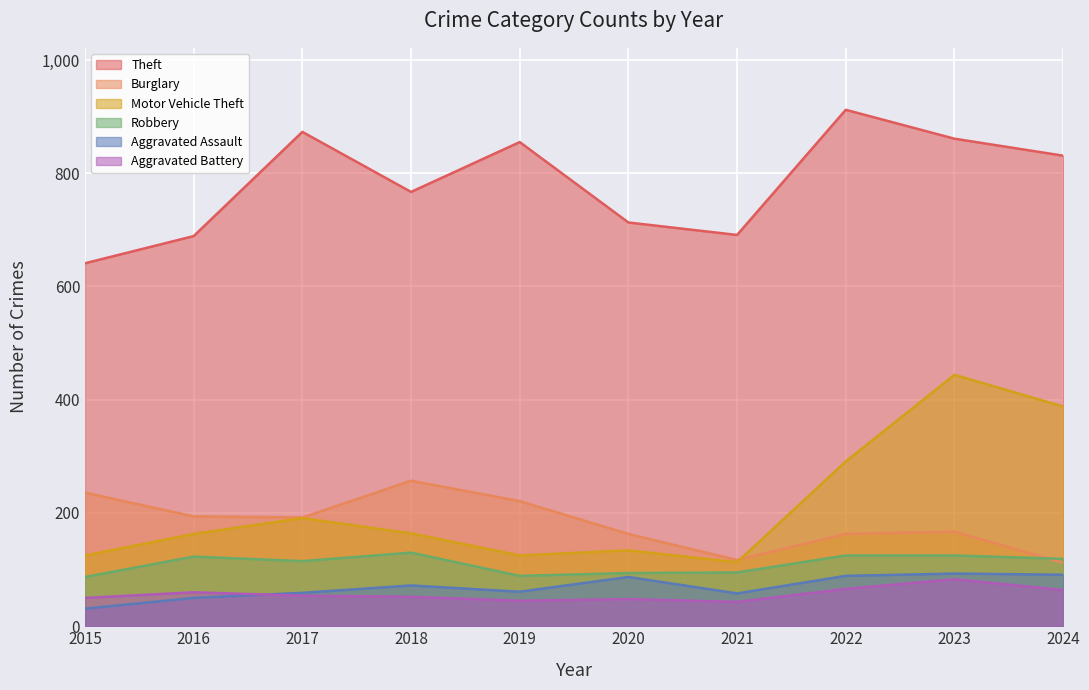

Rank the series by their maximum value, from lowest to highest.

Aggravated Battery, Aggravated Assault, Robbery, Burglary, Motor Vehicle Theft, Theft